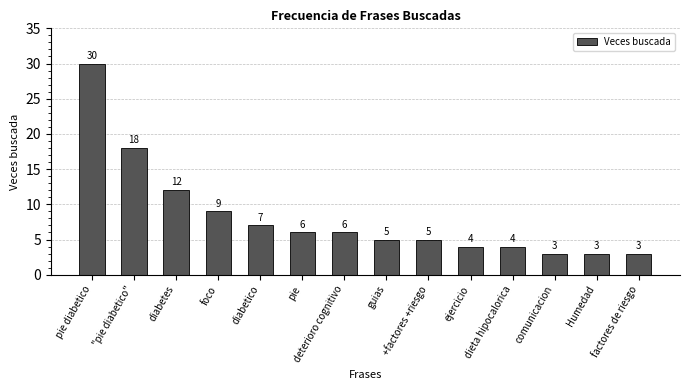

Which category has the highest value across all series?

pie diabetico